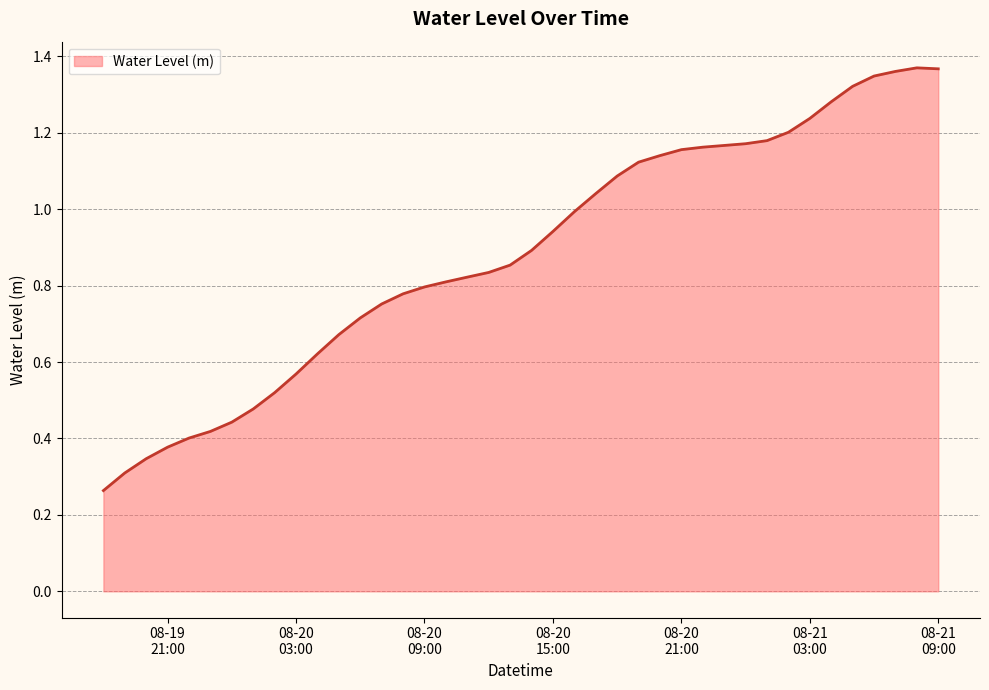

Is this an area chart (filled region under the line)?

Yes